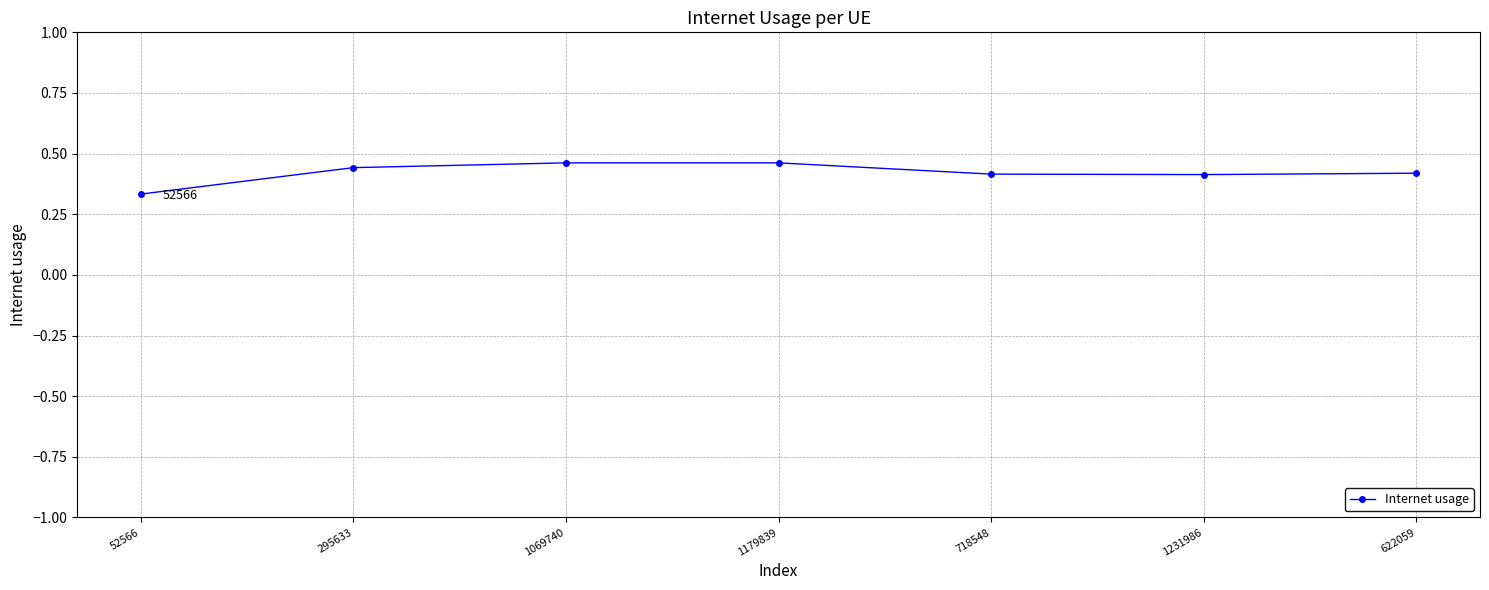

How many values are between 0 and 1?

7